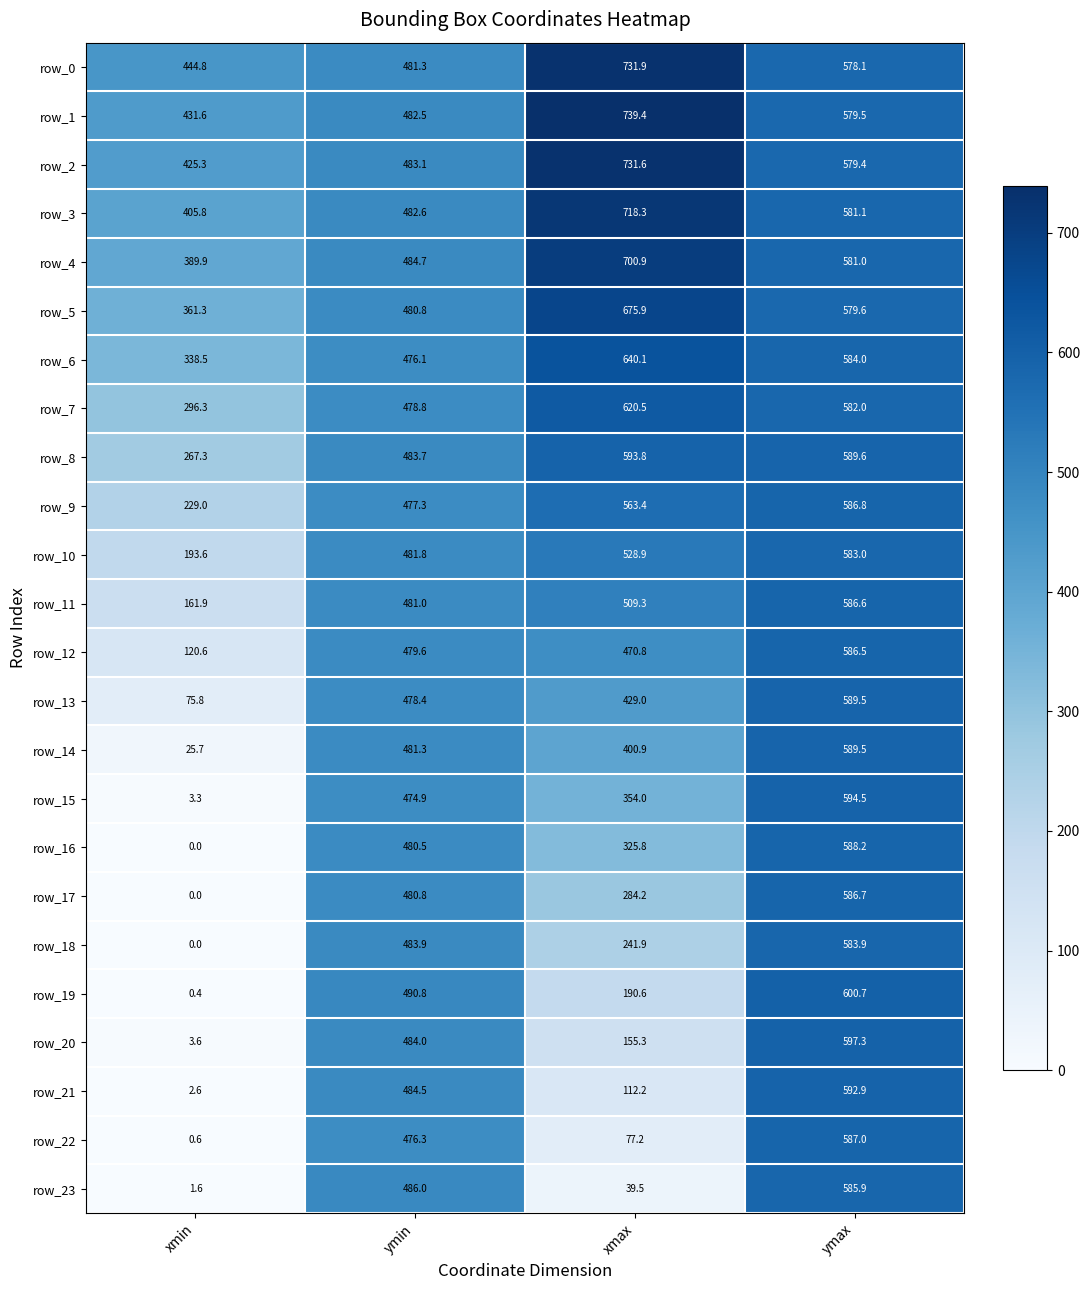

How many distinct data groups are displayed?

24